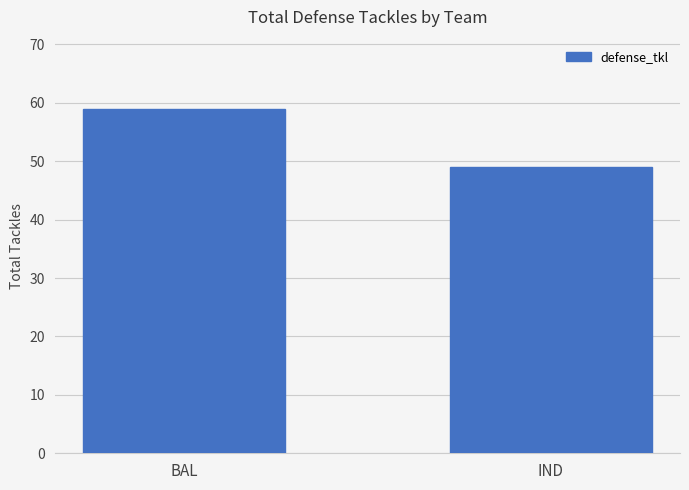

Read the value at IND.

49